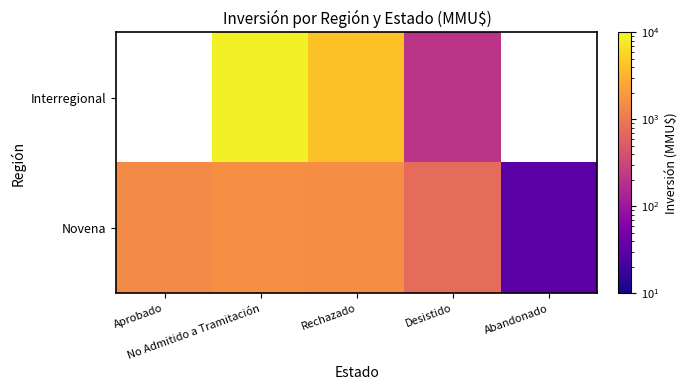

Which category has the highest value in the Novena series?

No Admitido a Tramitación